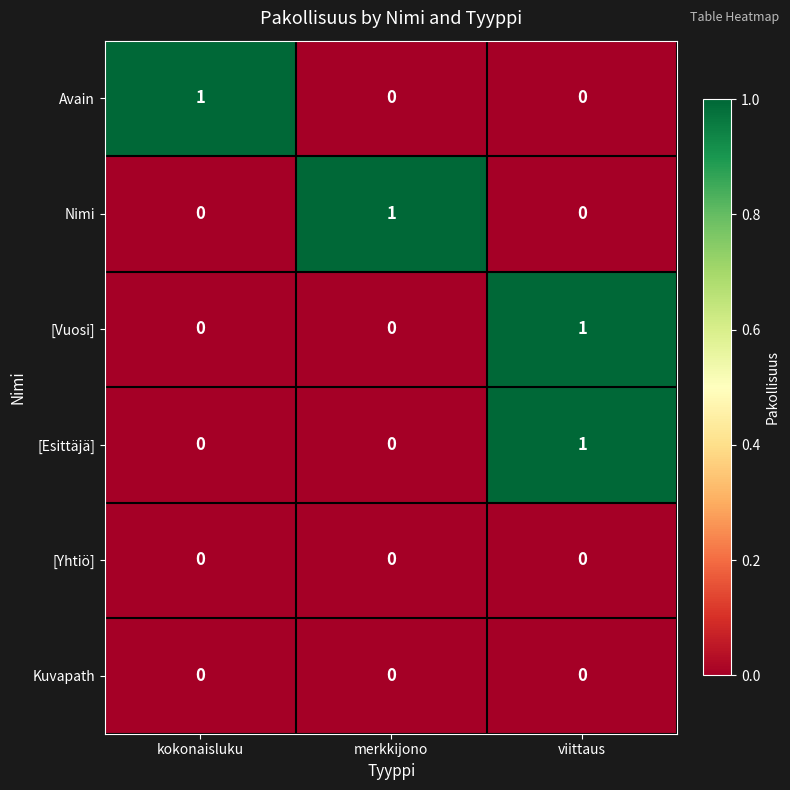

At which category is the sum across all series the highest?

viittaus